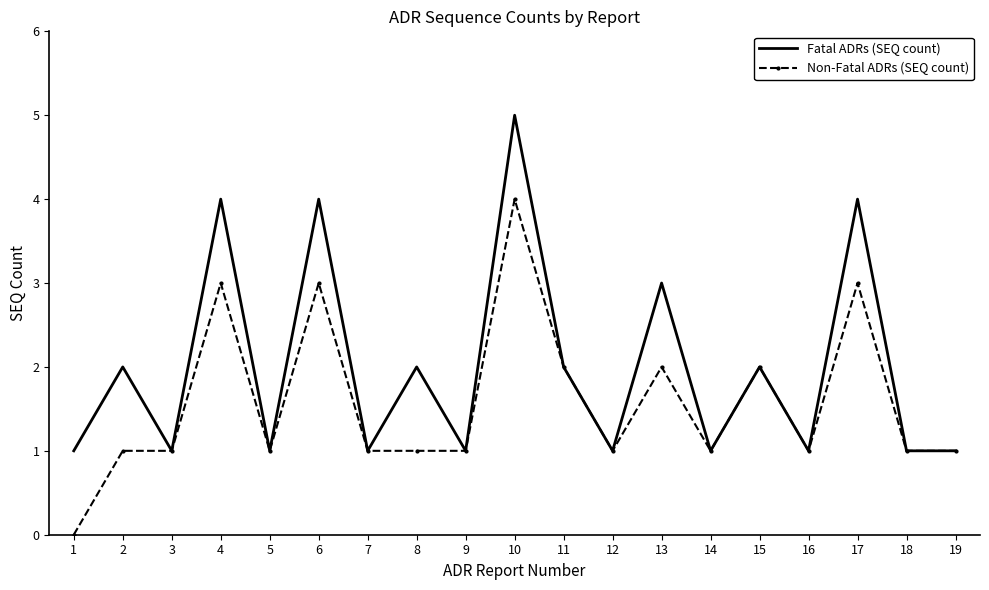

List the series in order of their peak value, highest first.

Fatal ADRs (SEQ count), Non-Fatal ADRs (SEQ count)